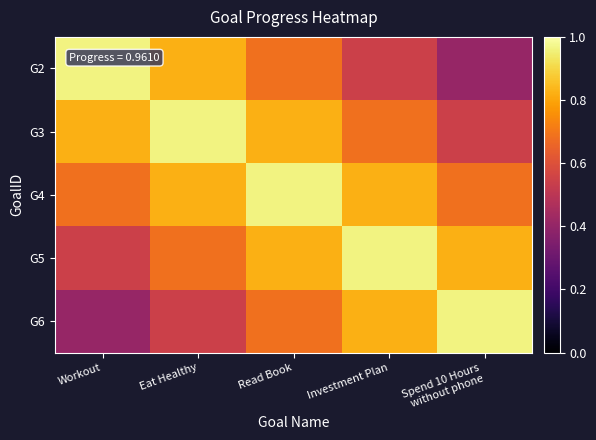

What is the total value across all series at Eat Healthy?

3.8